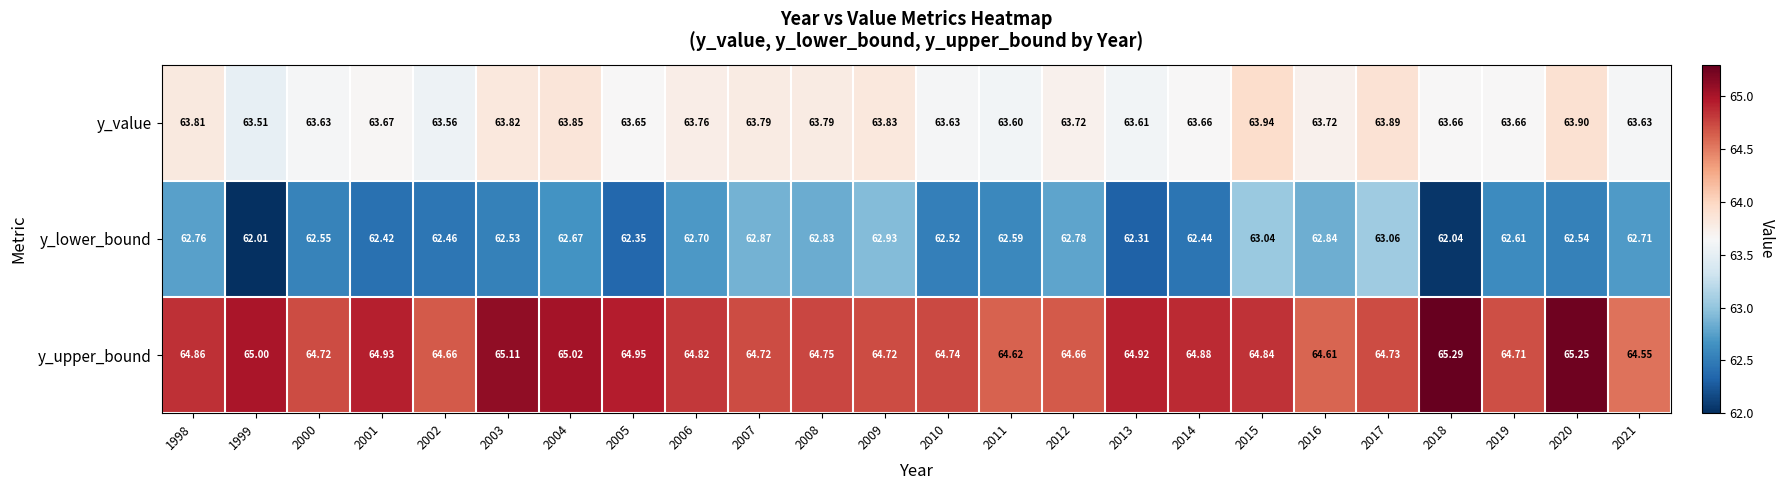

List the series in order of their overall mean, highest first.

y_upper_bound, y_value, y_lower_bound